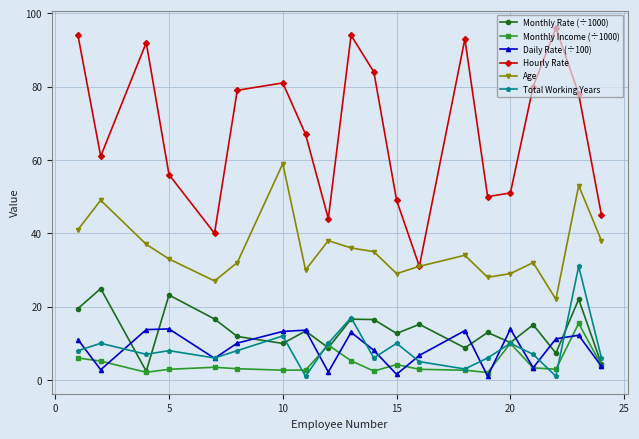

What is the value of the Total Working Years point at the 4th from the left?

8.0